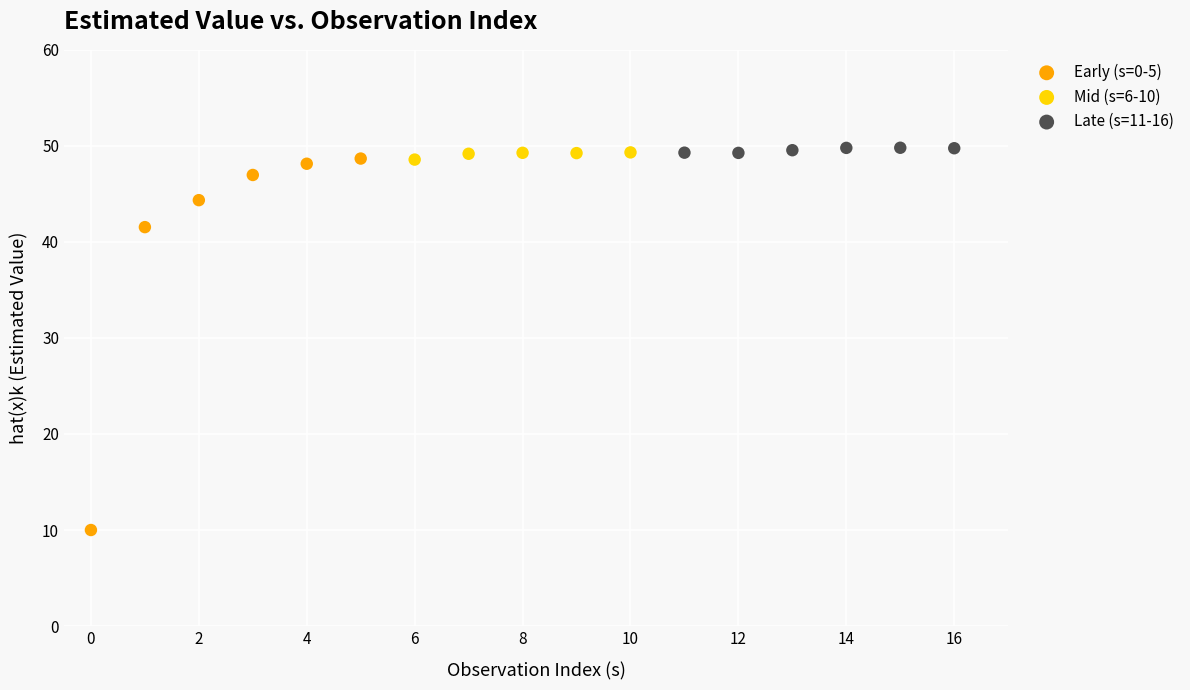

Which series reaches the maximum Y coordinate?

Late (s=11-16)